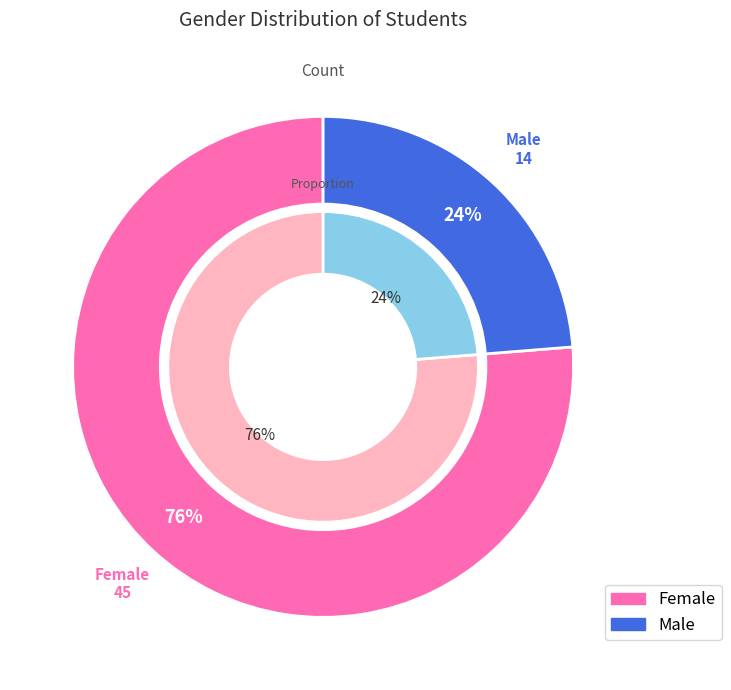

The Female slice represents 76% of the pie. True or false?

True